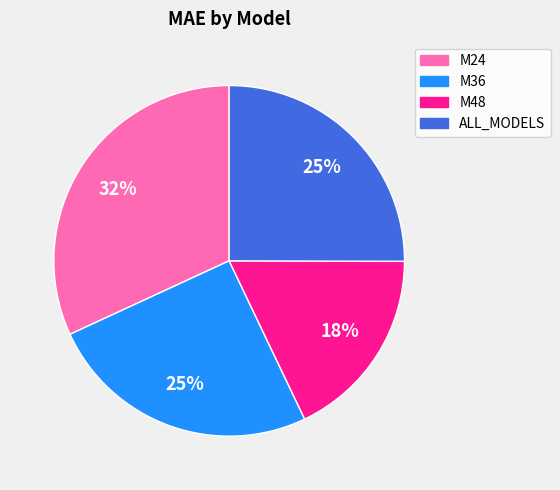

Which slice is the largest?

M24